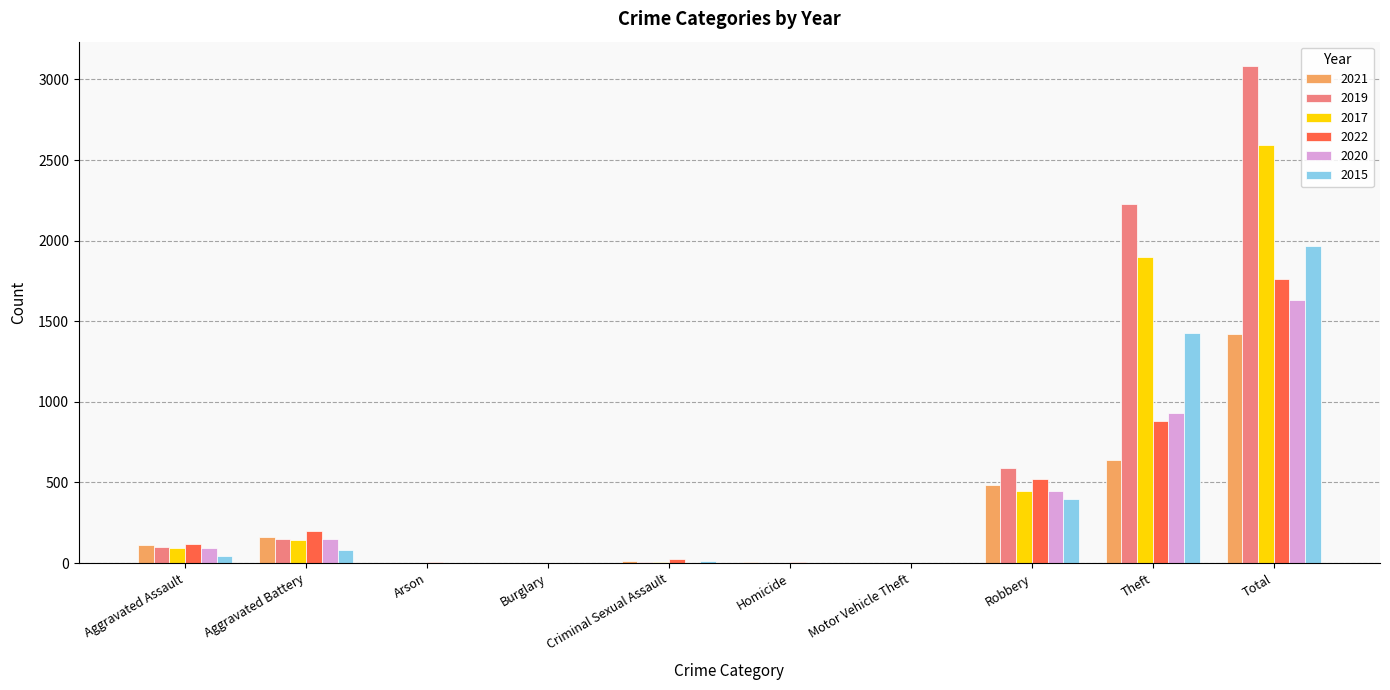

The value of 2017 at Arson is -1607. True or false?

False